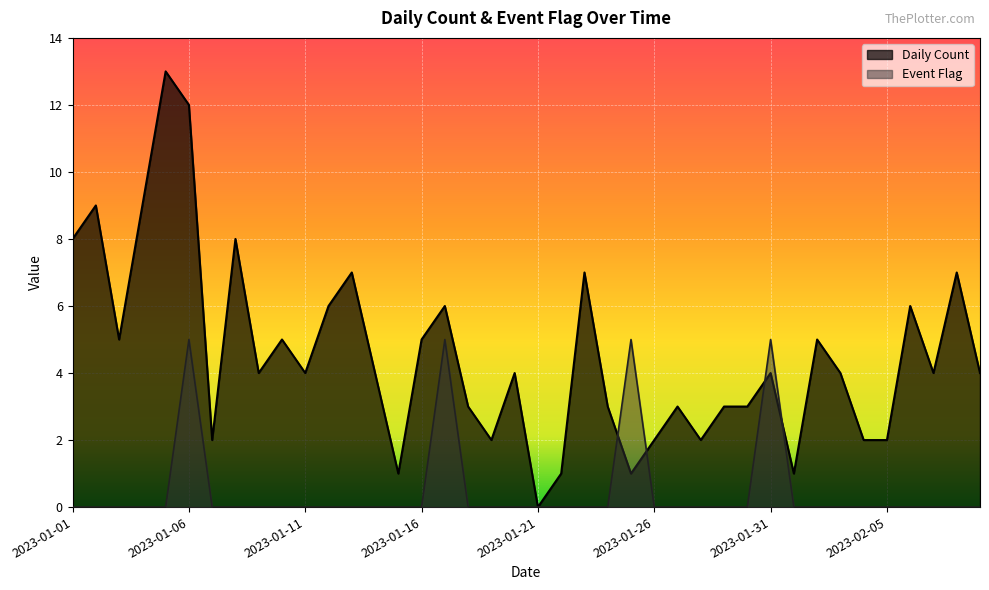

Between which two adjacent categories do Daily Count and Event Flag first intersect?

2023-01-24 and 2023-01-25